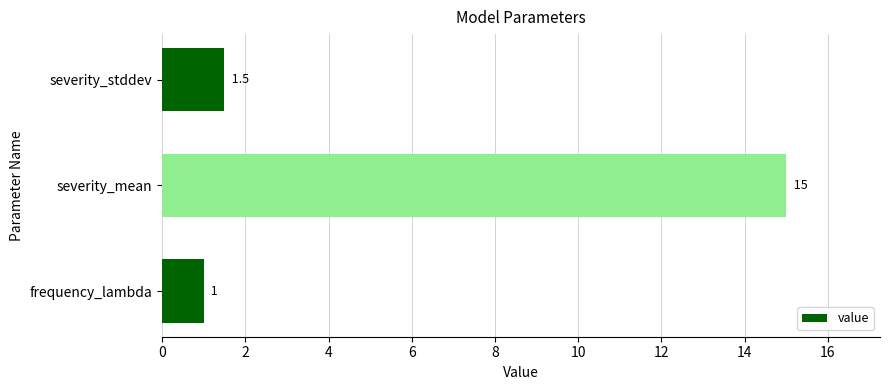

List the labels in order of value, smallest first.

frequency_lambda, severity_stddev, severity_mean